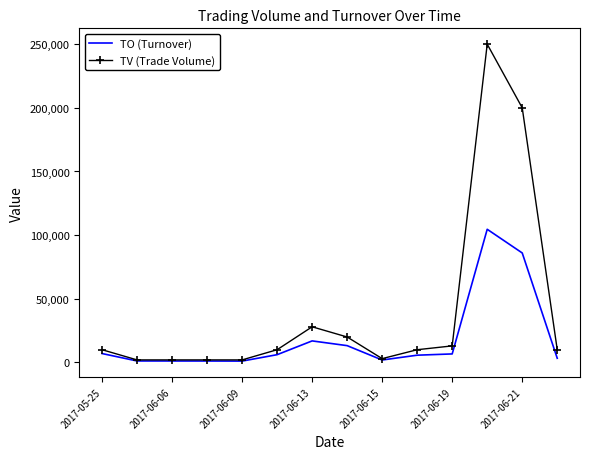

What is the maximum value shown in the chart?

250000